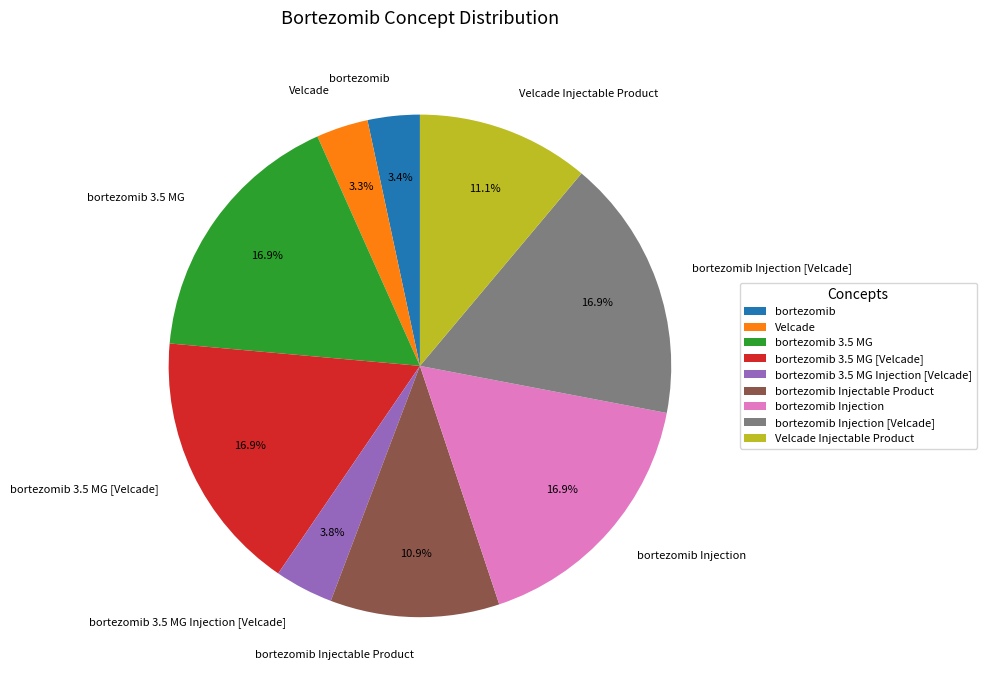

Approximately how many times larger is the value at bortezomib 3.5 MG [Velcade] compared to bortezomib 3.5 MG?

1.0